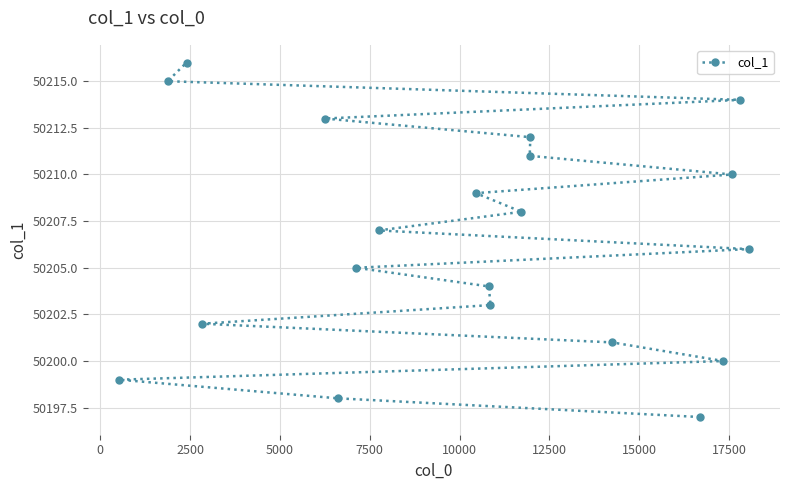

What is the sum of all values?

1004130